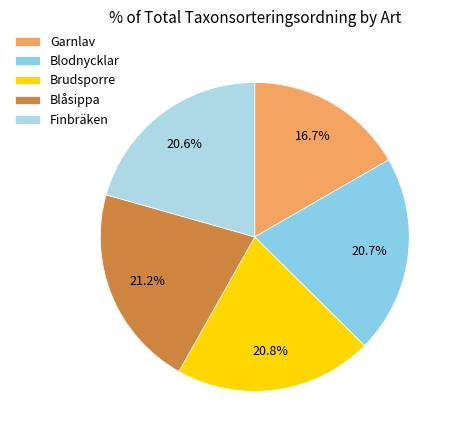

True or false: Blodnycklar accounts for 32% of the total.

False